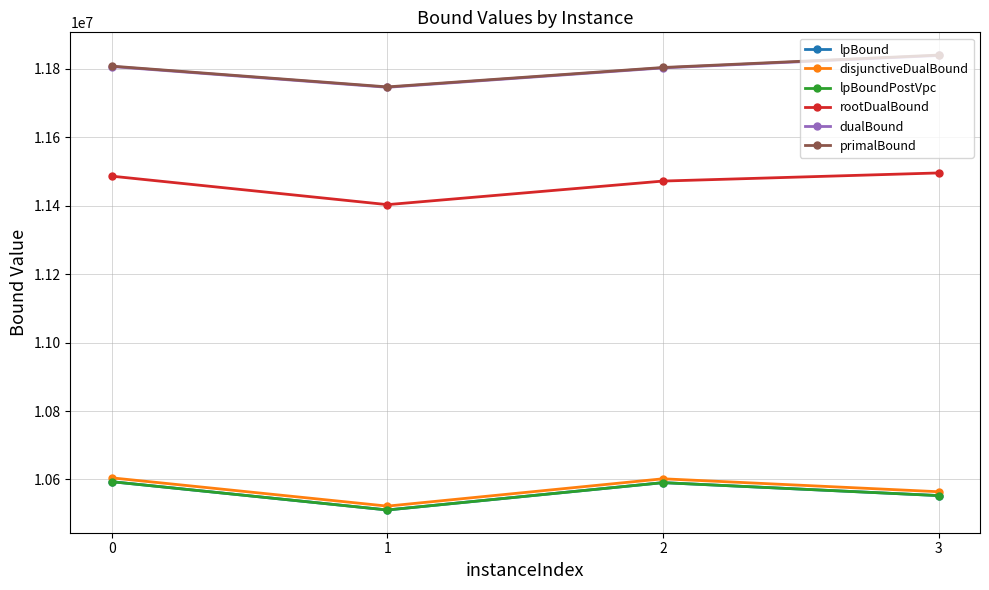

Is this an area chart (filled region under the line)?

No